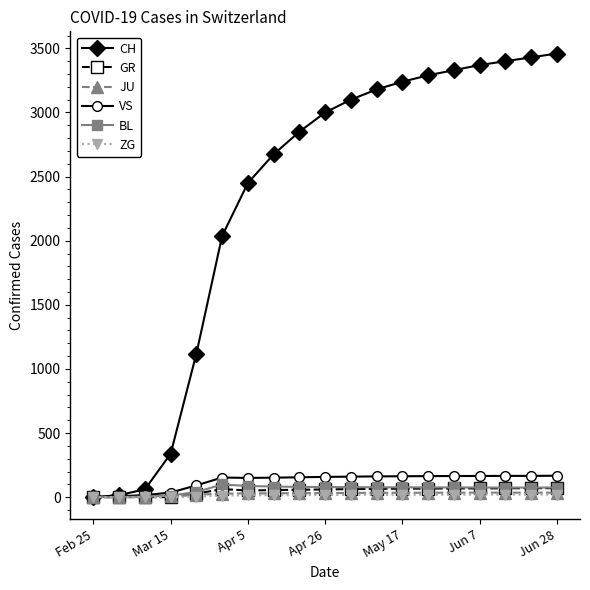

Which series has the largest total across all categories?

CH